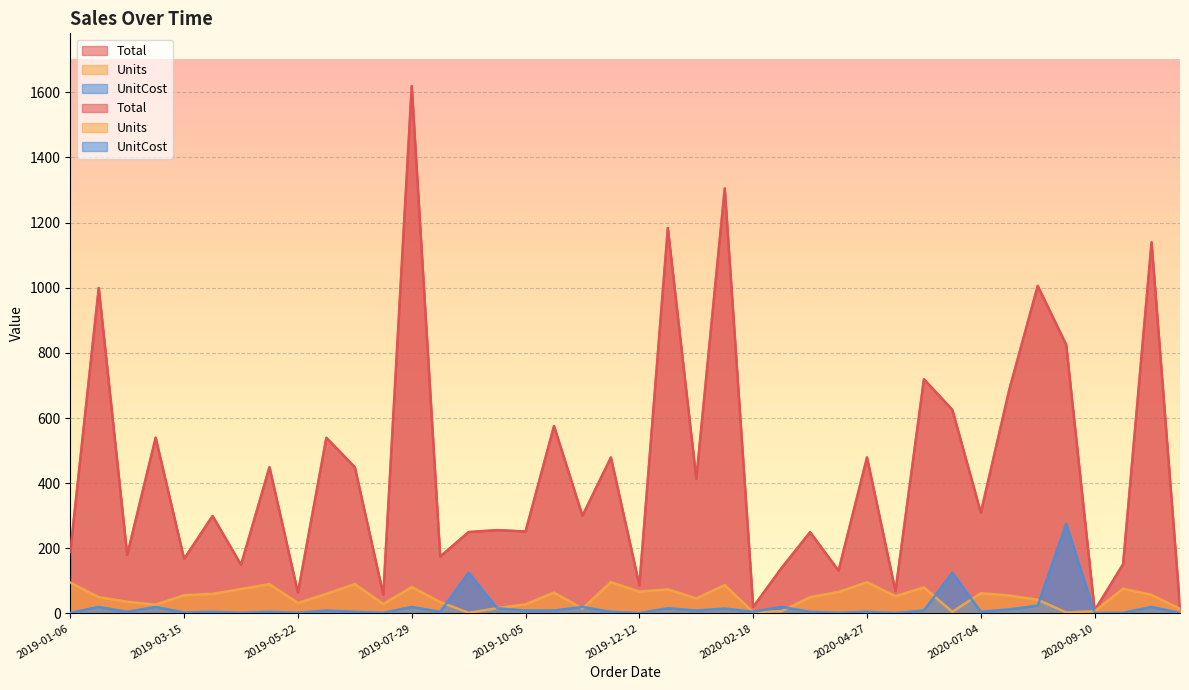

True or false: UnitCost has a value of 4.2 at 2020-03-07.

False